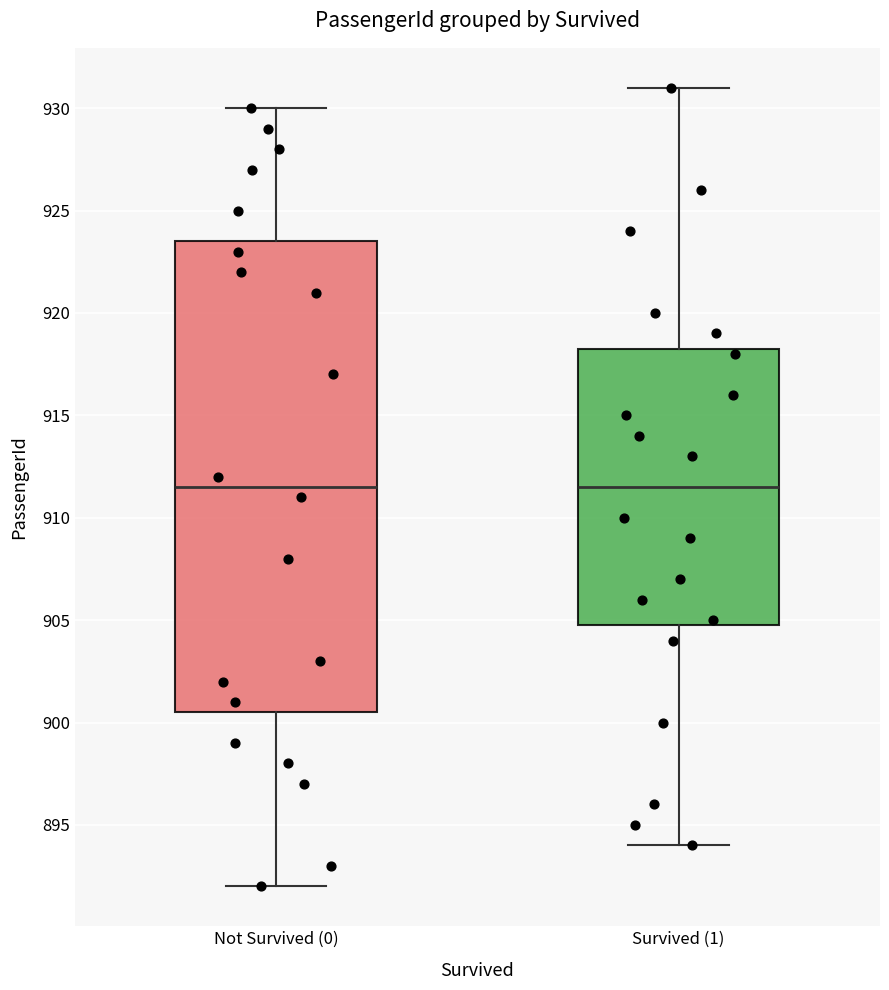

Where is the upper edge of the box for Not Survived (0) on the y-axis? The values are not printed on the chart, so give them approximately, as read against the axis.

923.5